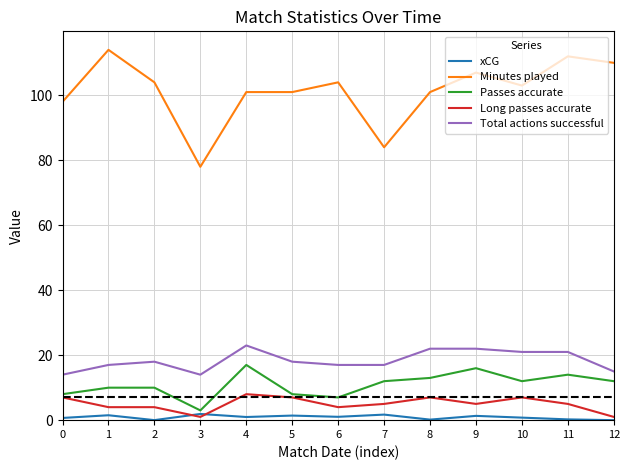

Between 0 and 5, which series saw the biggest shift?

Total actions successful